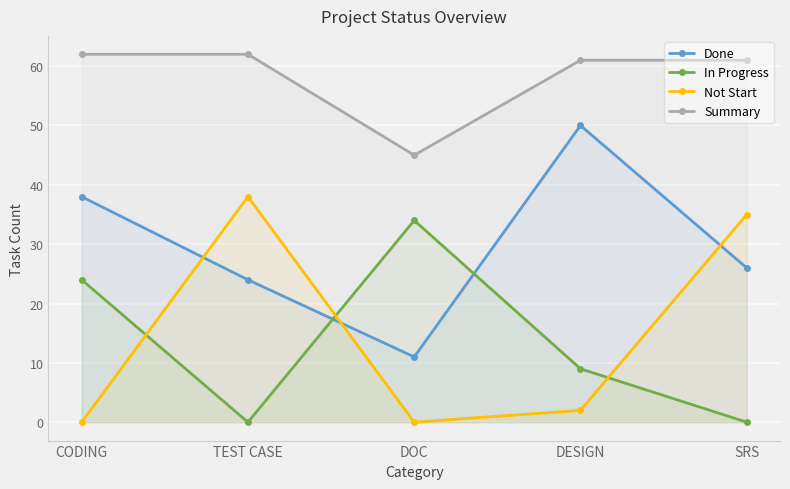

At which label is Done closest to 30?

SRS